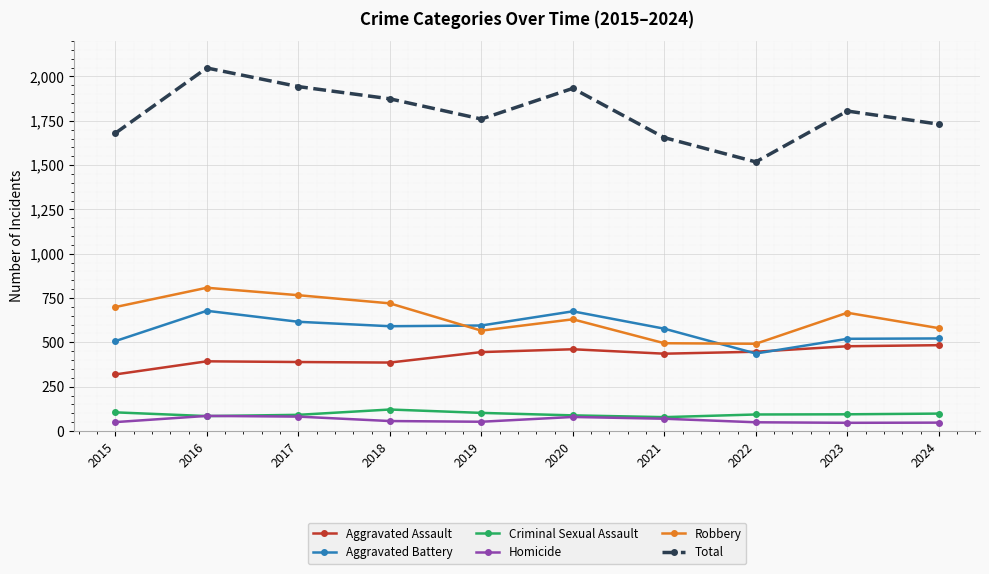

True or false: Total and Robbery intersect in this chart.

False